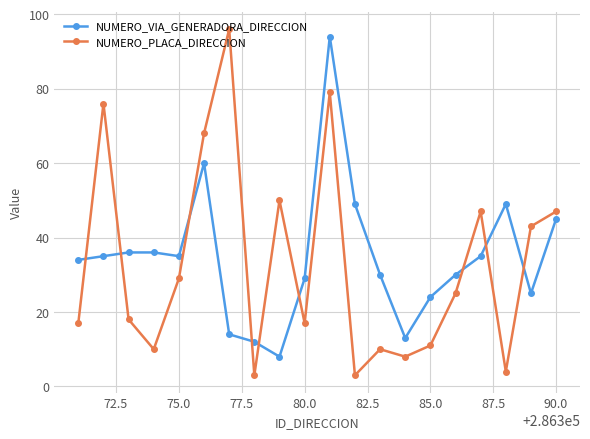

What are all the series names shown in the legend?

NUMERO_VIA_GENERADORA_DIRECCION, NUMERO_PLACA_DIRECCION